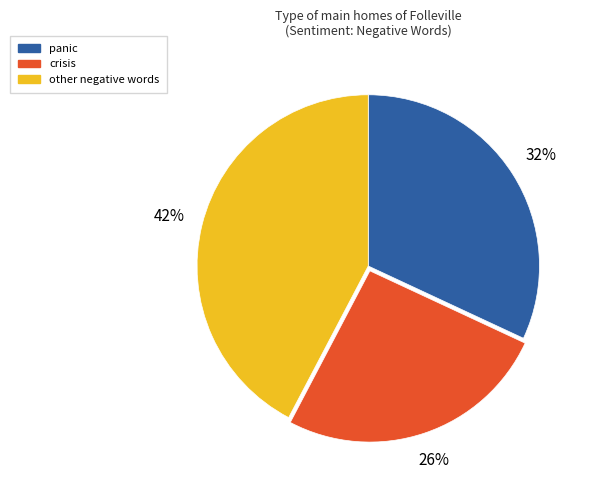

To the nearest percent, what is the average slice percentage?

33%